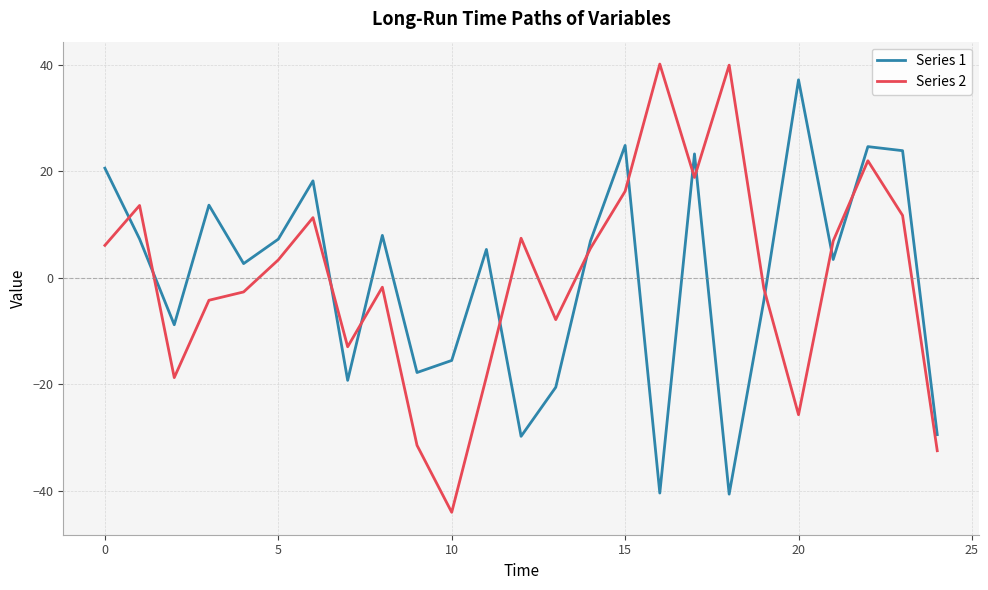

What is the minimum value shown in the chart?

-44.0